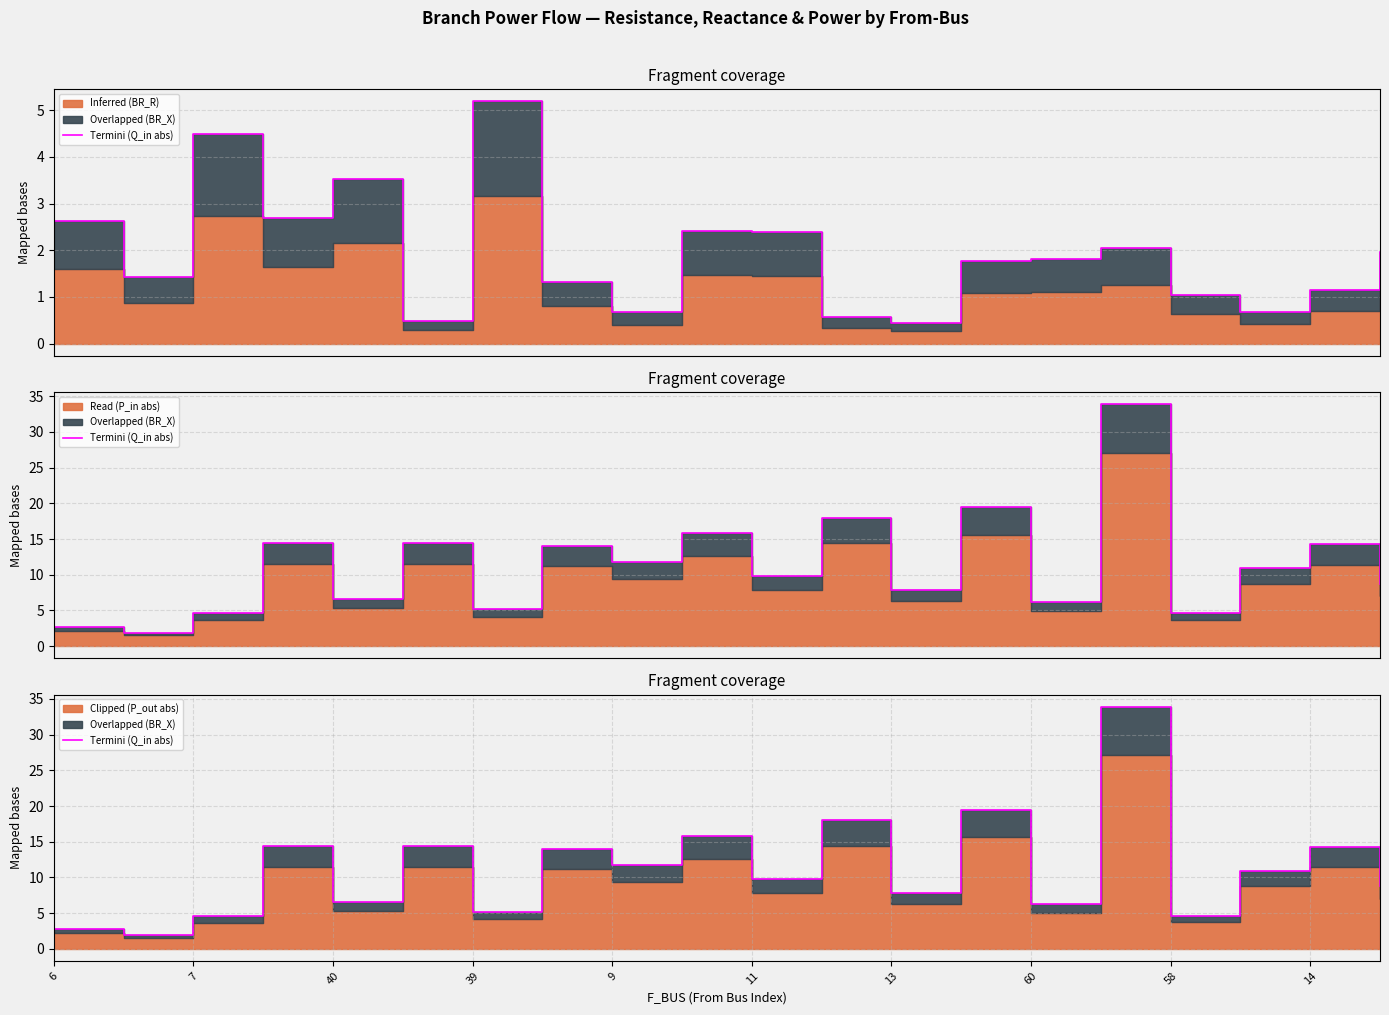

List the labels in order of value, largest first.

15, 13, 11, 14, 11, 39, 18, 60, 58, 17, 10, 19, 12, 9, 14, 13, 16, 40, 6, 7